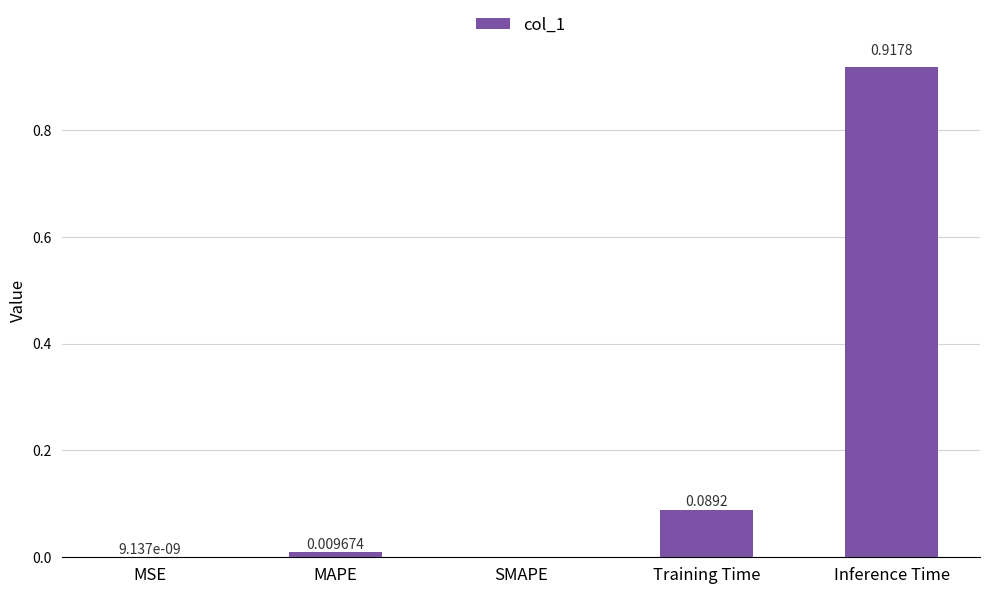

Which category has the highest value across all series?

Inference Time